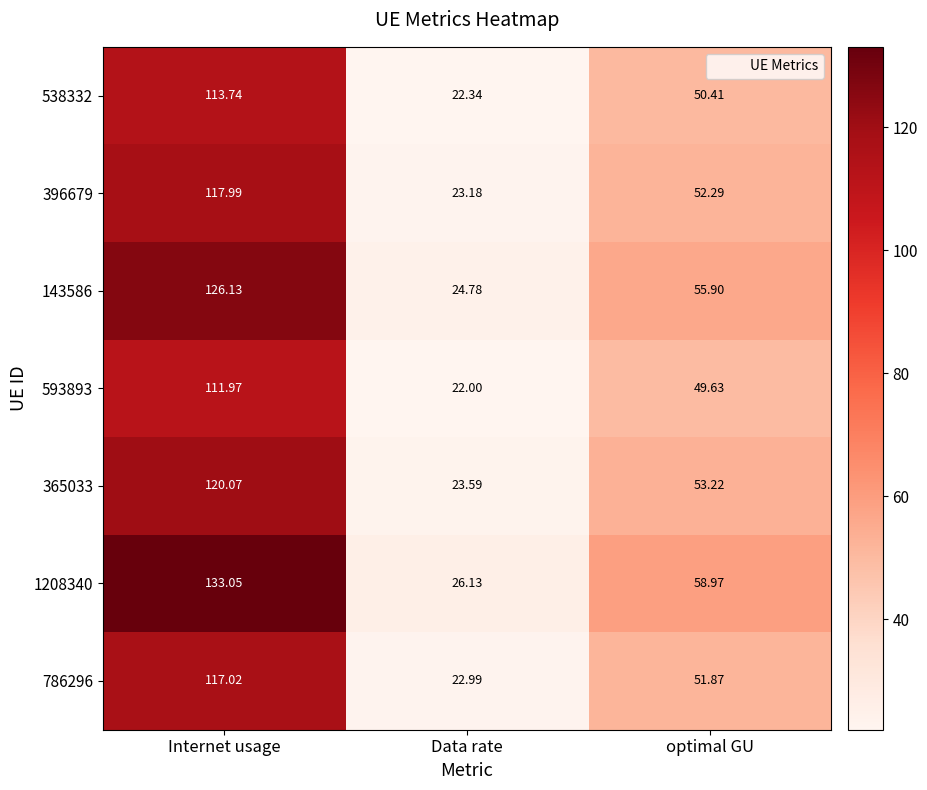

Where is 1208340 nearest to the value 79?

optimal GU